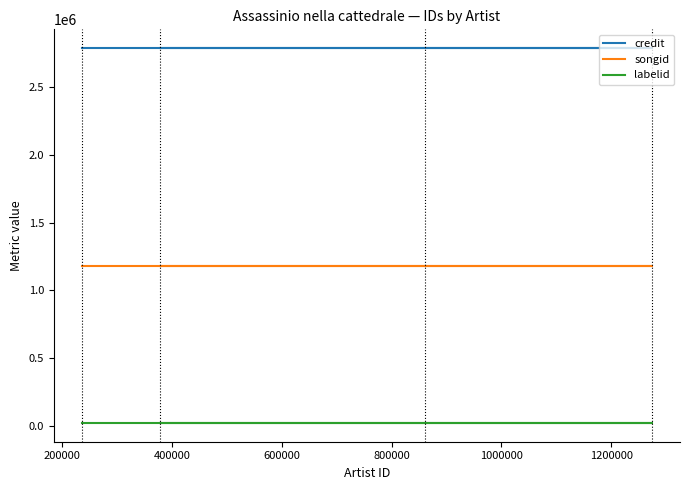

What is the value of the songid point at the 2nd from the left?

1183032